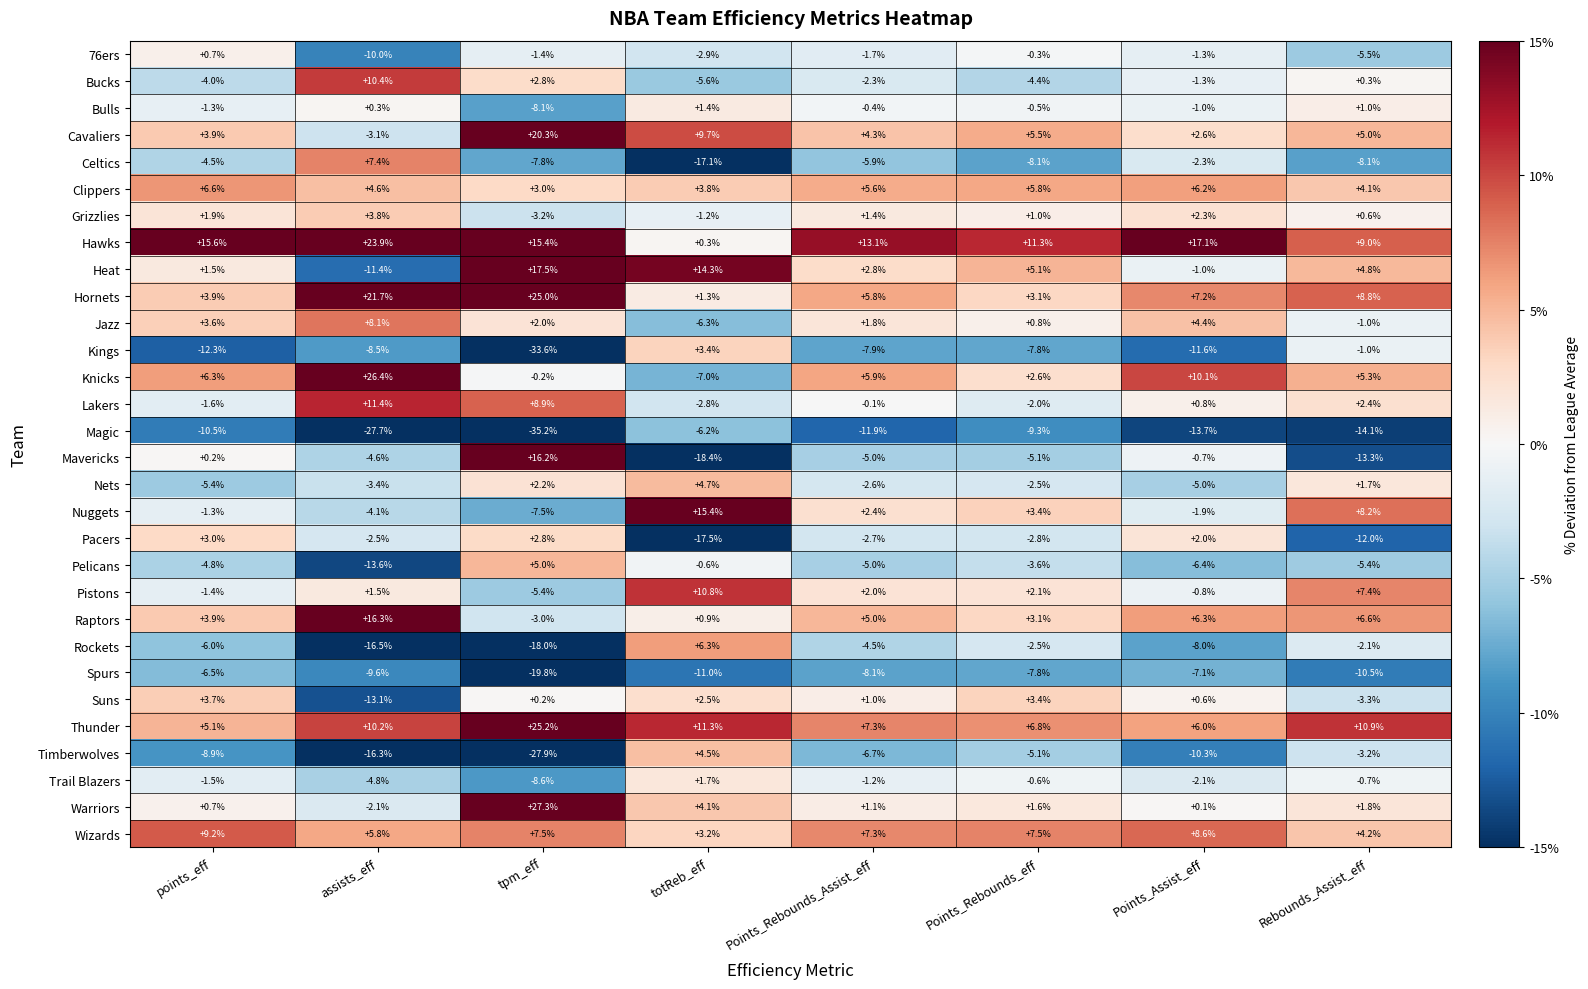

Which series has the largest total across all categories?

Hawks